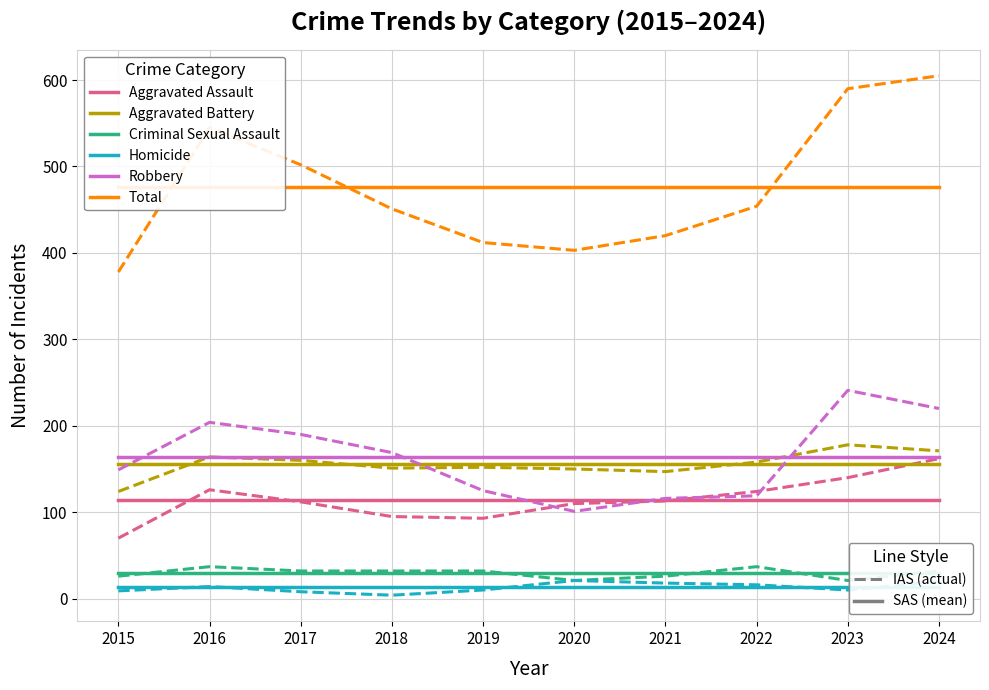

What is the value of the Aggravated Assault point at the 8th from the left?

124